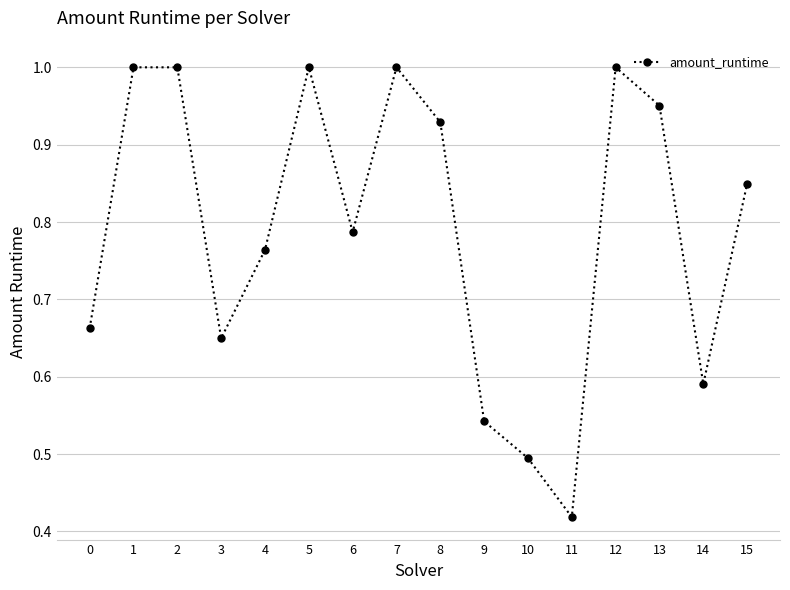

What is the sum of all values?

12.6